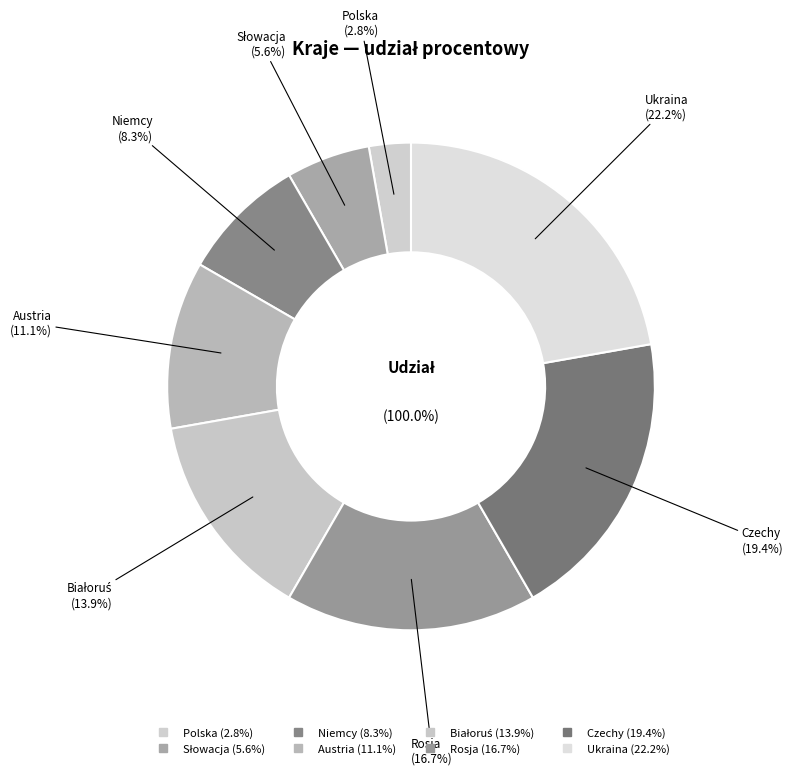

Do Niemcy and Słowacja together represent more than half of the pie?

No